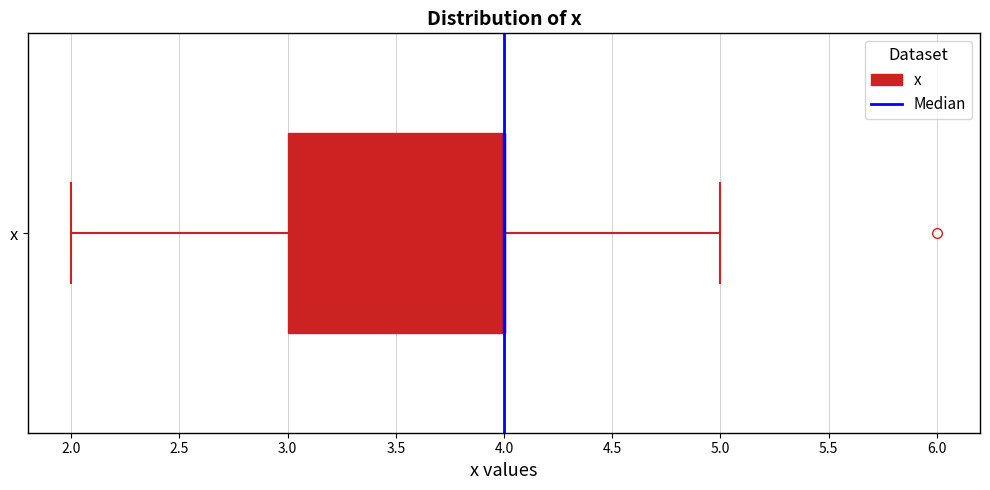

Read this box plot against the x-axis: the position of the median line, the range covered by the box, and the ends of both whiskers. The values are not printed on the chart, so give them approximately, as read against the axis.

median 4 (drawn on the box's right edge), box 3 to 4, whiskers 2 to 5